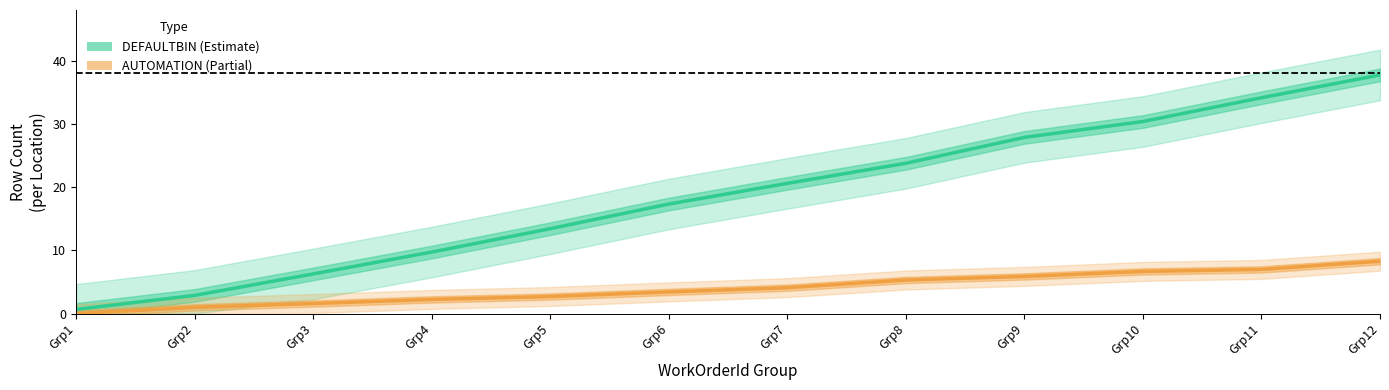

True or false: DEFAULTBIN and CCQty_AUTOMATION cross at least once.

False